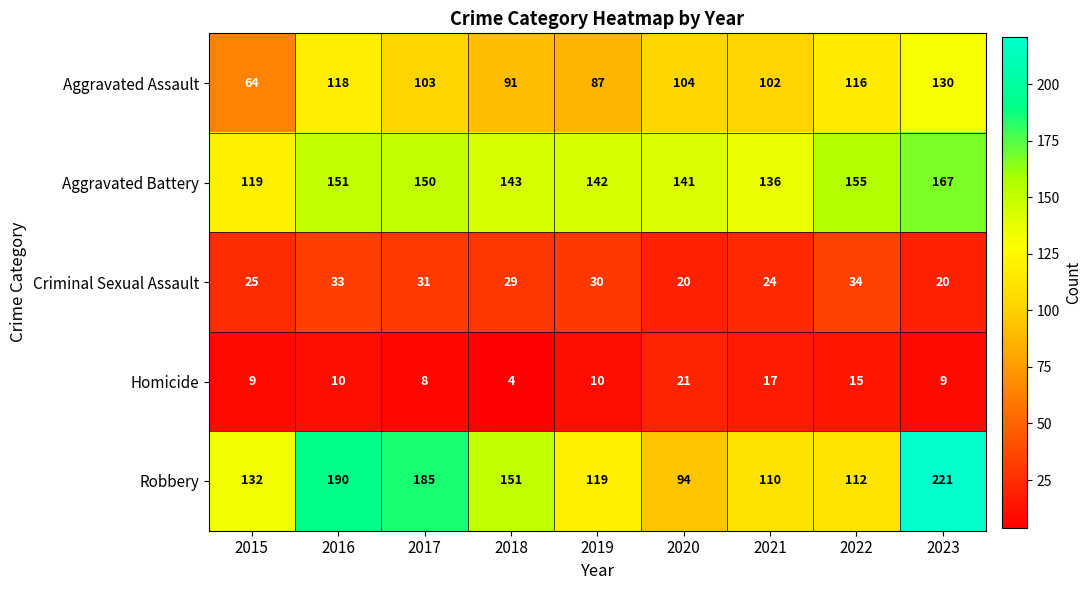

At which category is the sum across all series the highest?

2023